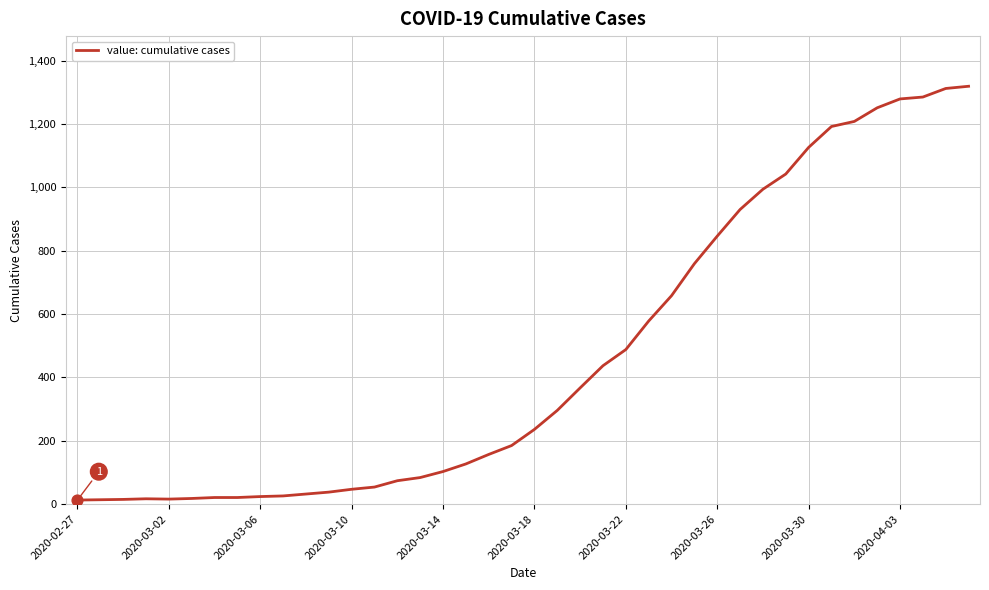

What is the maximum value shown in the chart?

1319